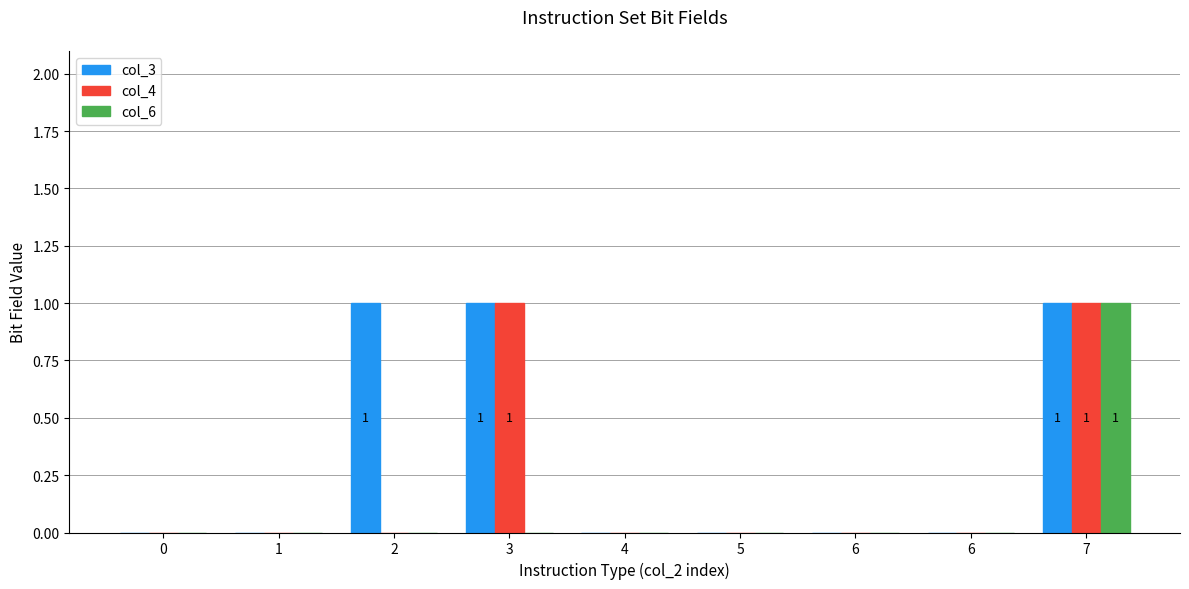

What value does the col_4 series have at 7?

1